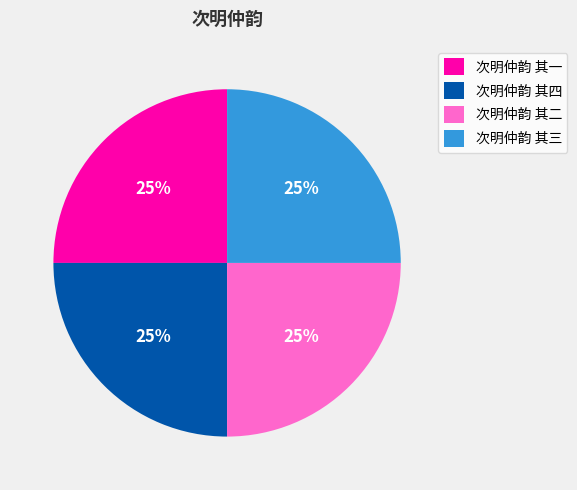

The 次明仲韵 其二 slice represents 25% of the pie. True or false?

True